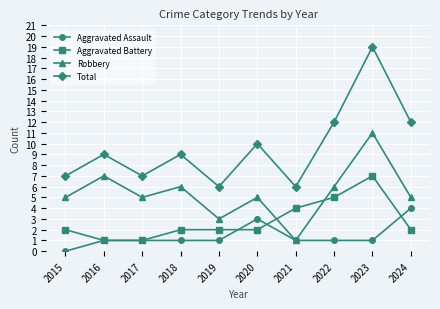

What is the difference between the maximum and minimum values in the Aggravated Assault series?

4